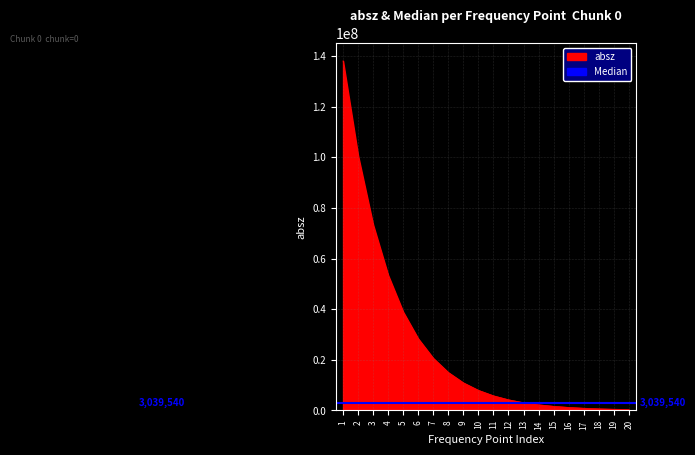

Is it true that the value at 9 is 15149203?

False